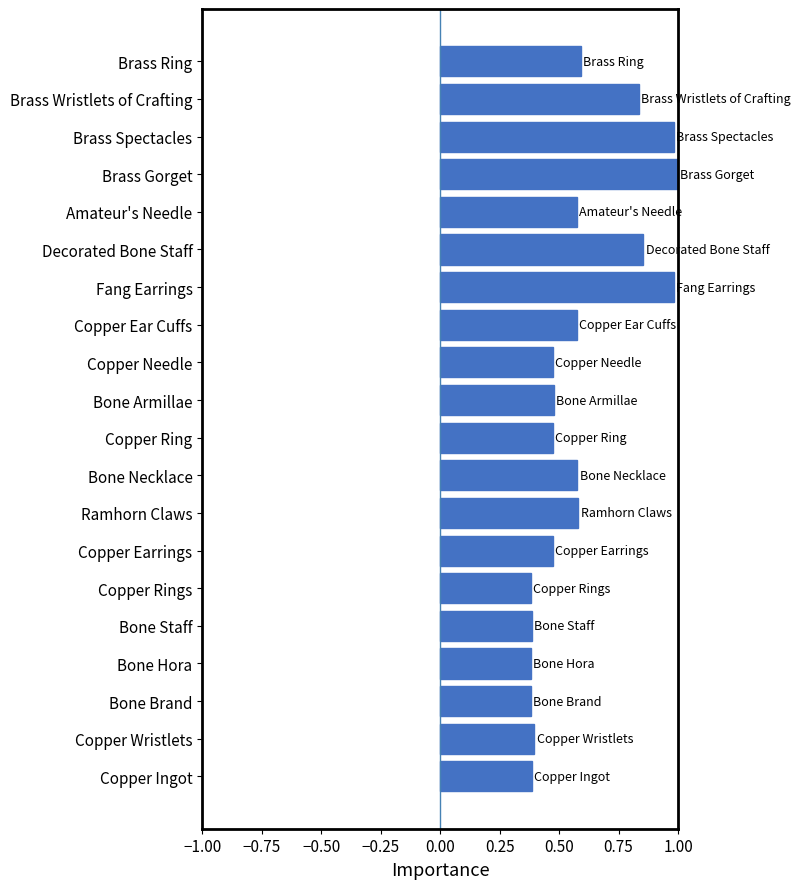

Is it true that the value at Brass Ring is 0.4?

False